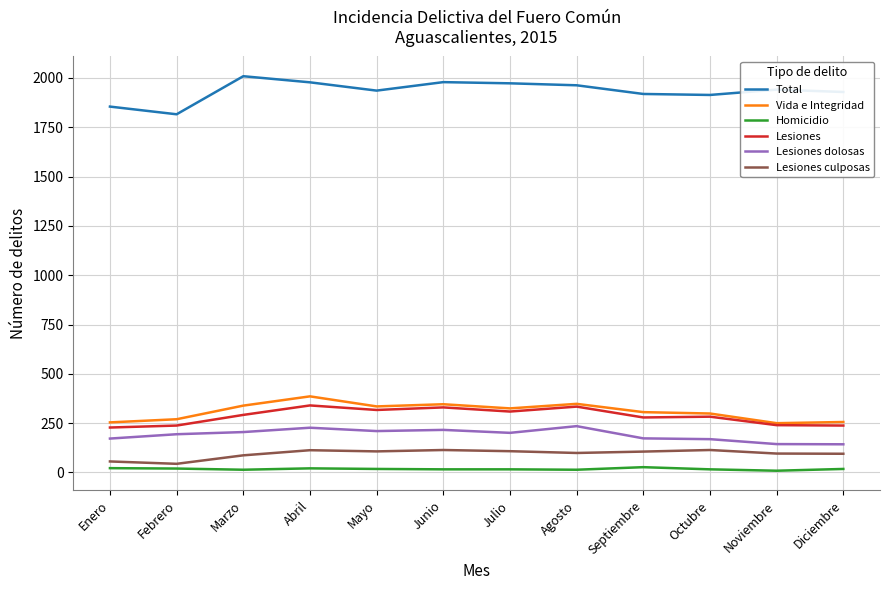

Where is the first local minimum for Total?

Febrero